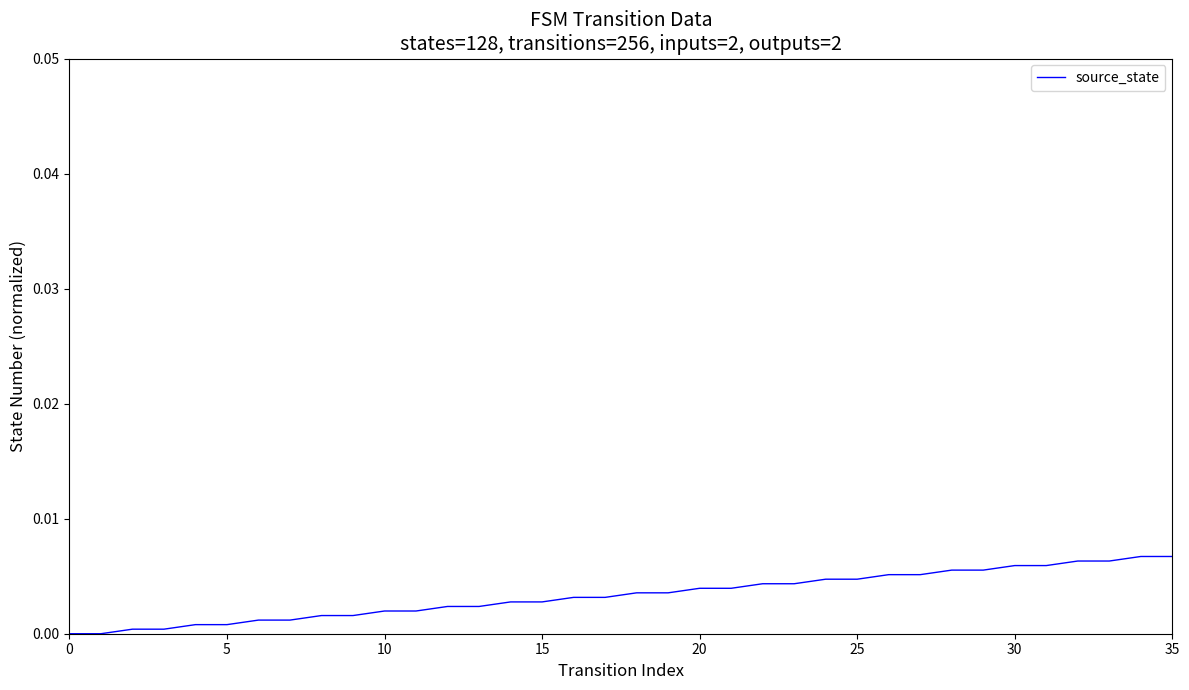

True or false: the data shows 0.0 at 0.

True